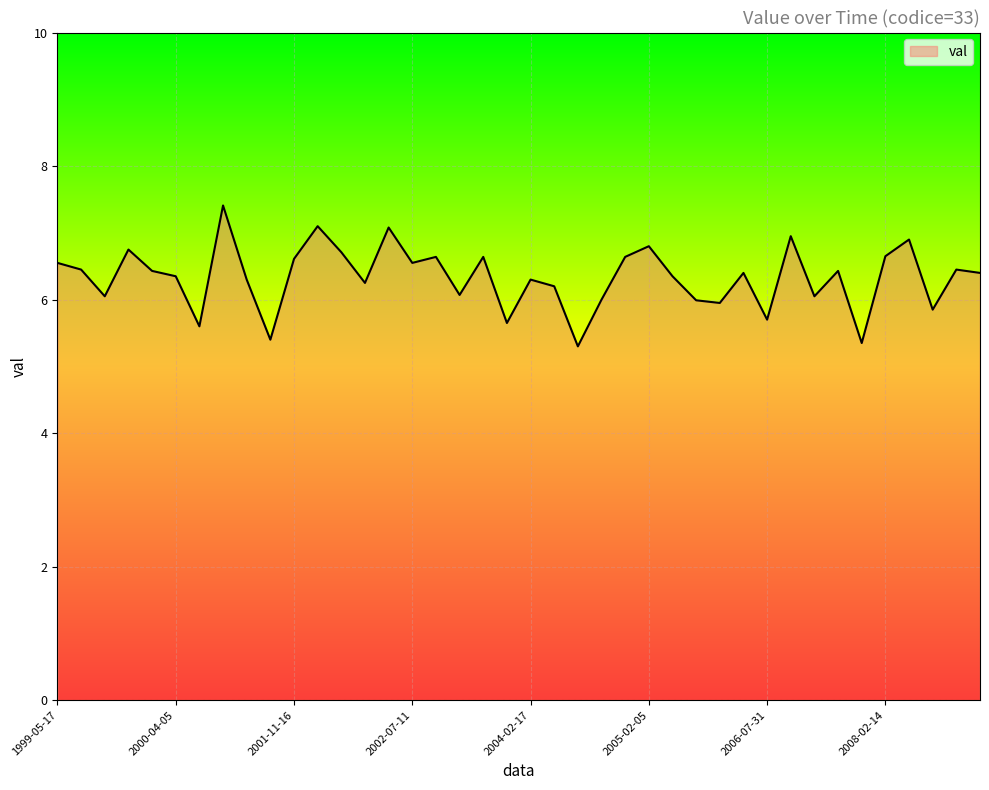

What is the difference between the maximum and minimum values?

2.1